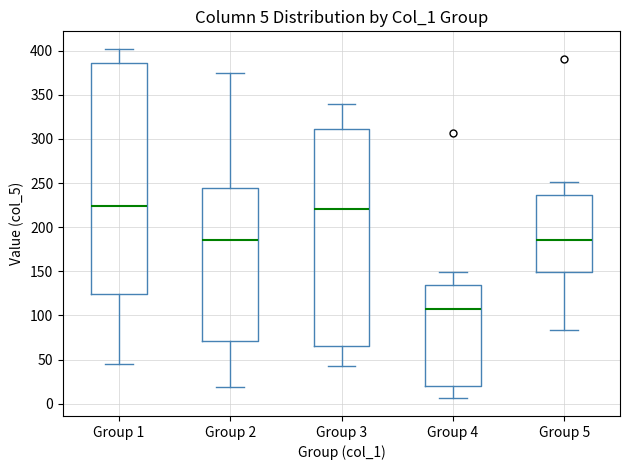

Which box is the tallest, from its lower edge to its upper edge?

Group 1